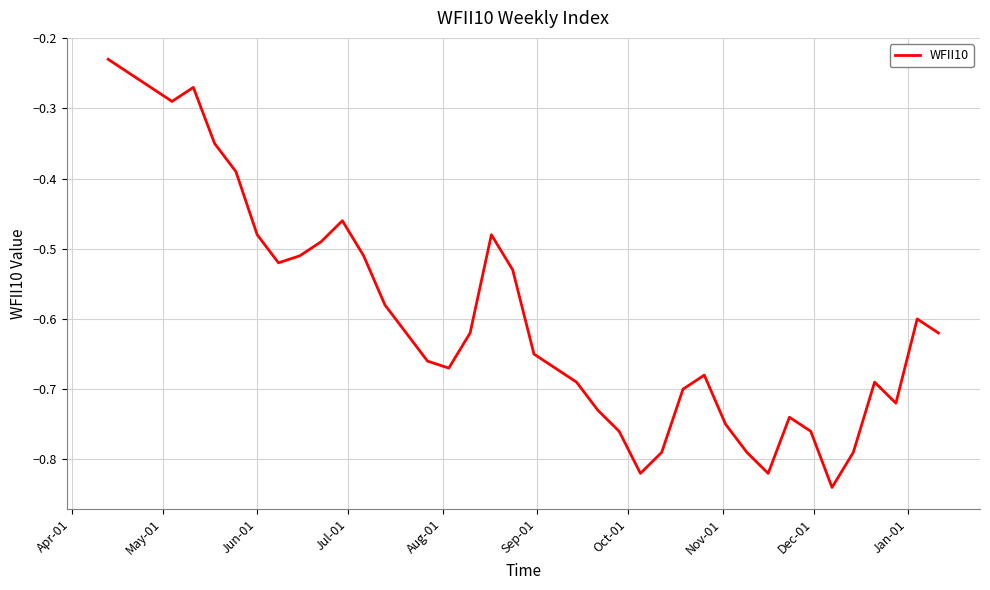

What is the difference between the maximum and minimum values?

0.6